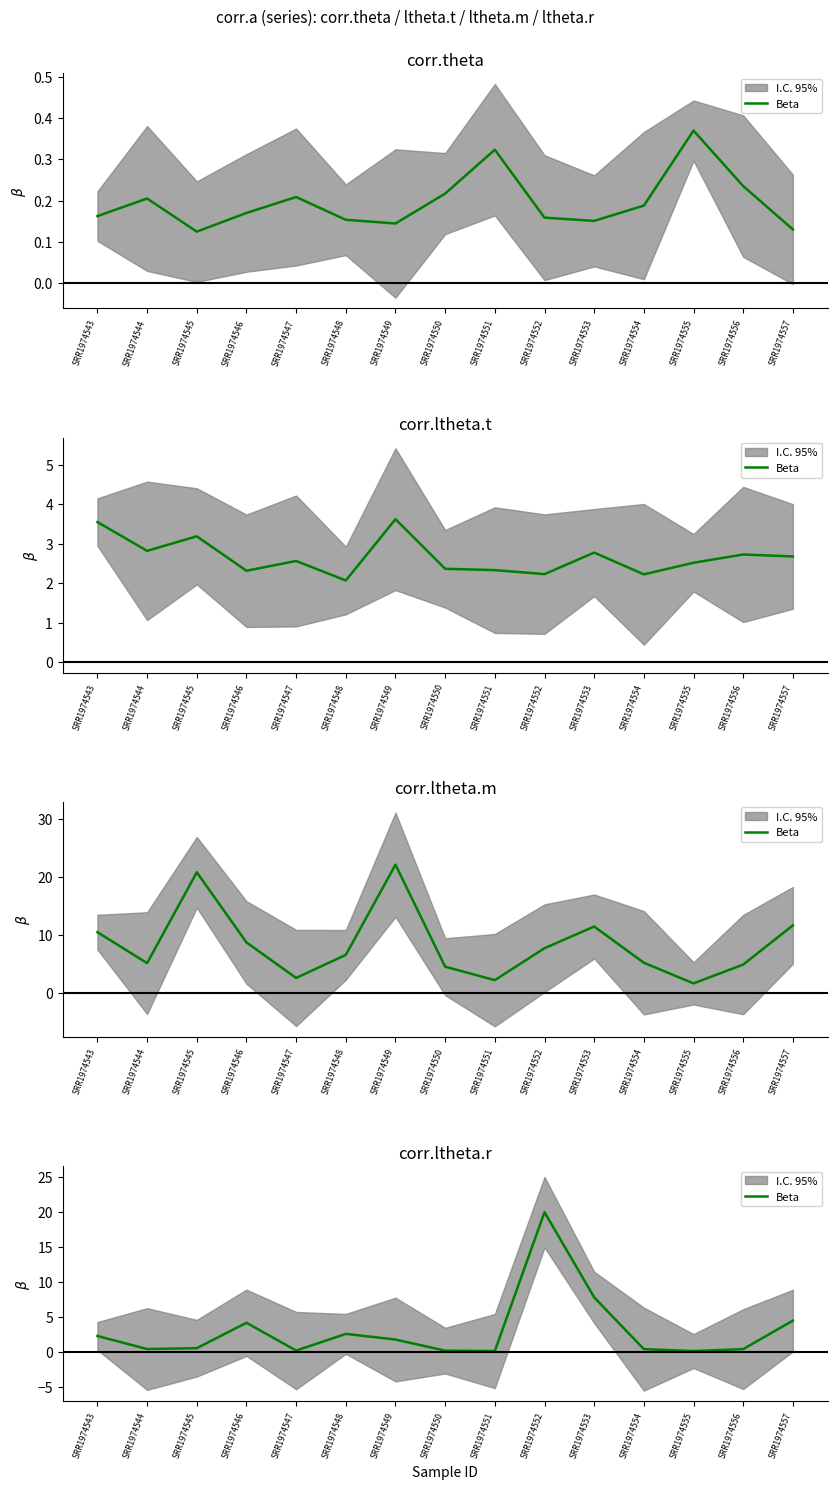

How many interior local valleys (lower than both neighbors) does the data have?

4